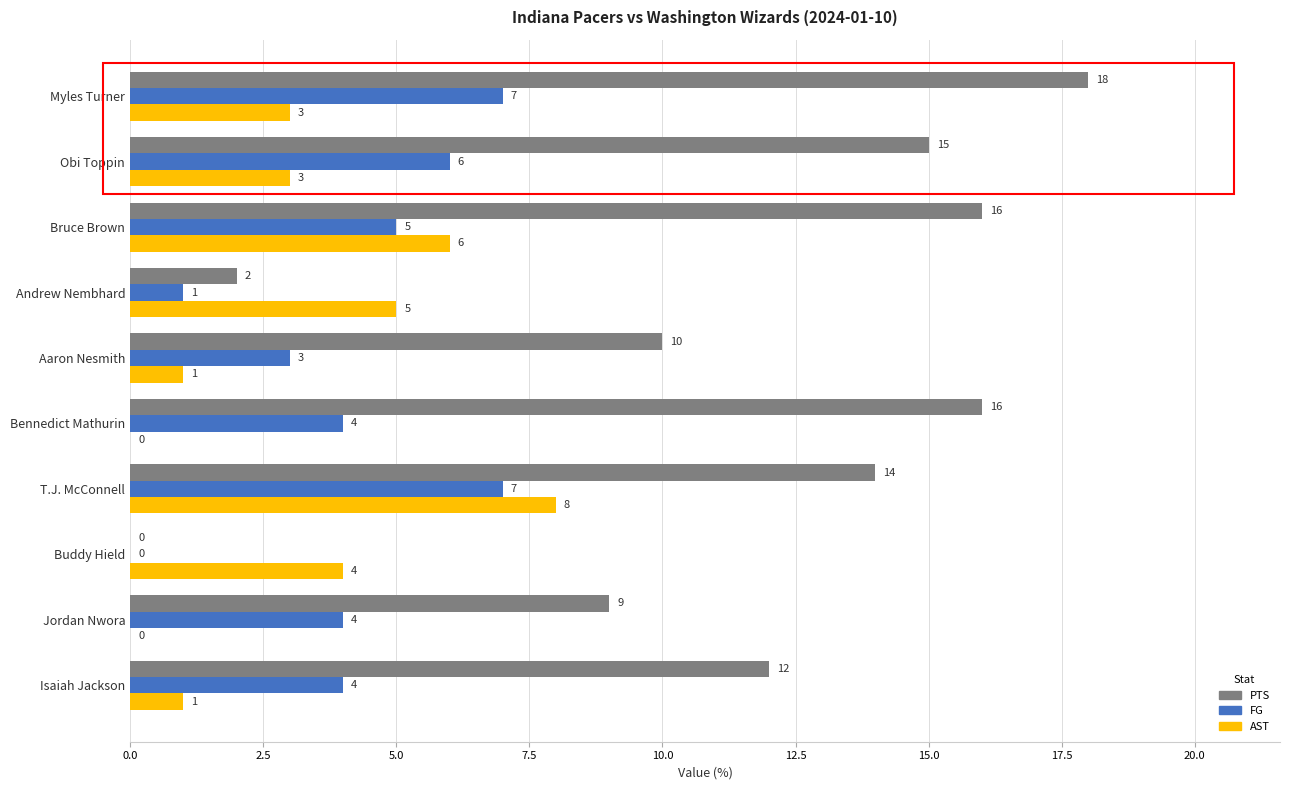

Which series has the largest total across all categories?

PTS